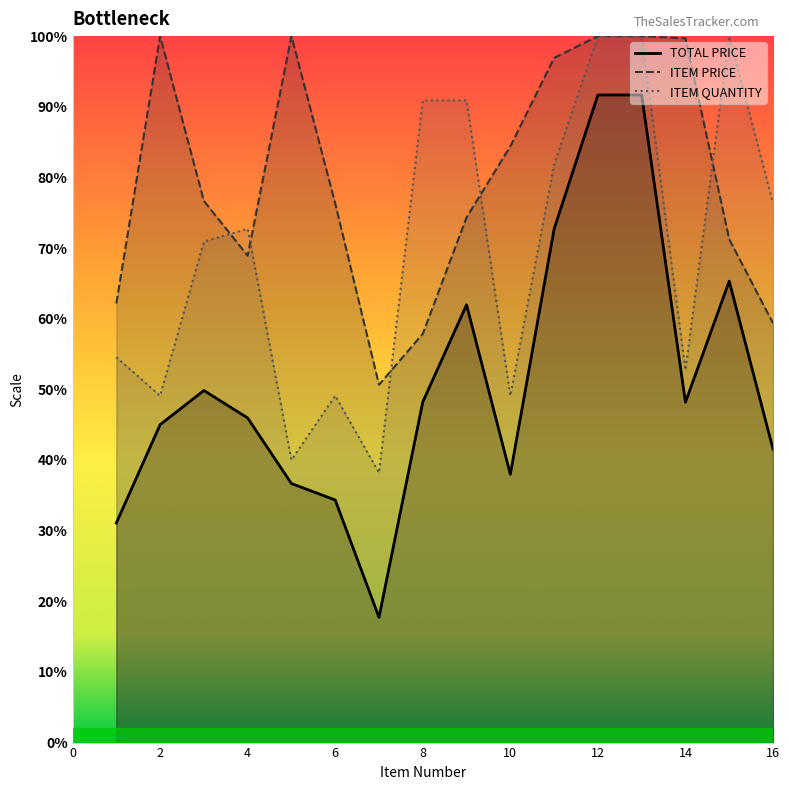

At which category does ITEM QUANTITY reach its first local valley?

2